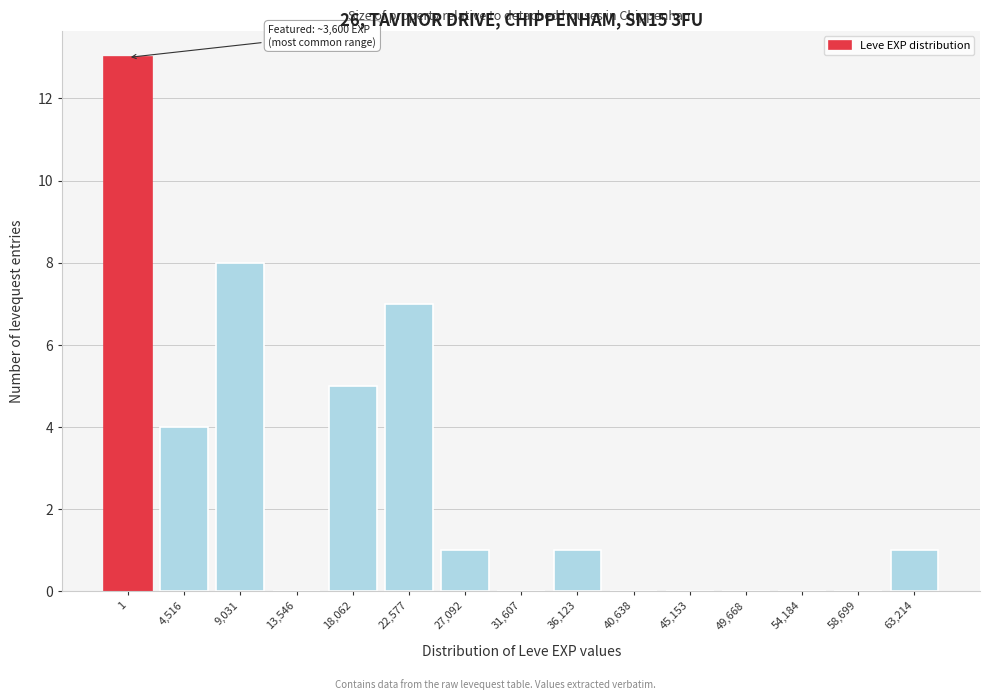

Reading left to right, list all the values displayed in this chart.

1=13	4,516=4	9,031=8	13,546=0	18,062=5	22,577=7	27,092=1	31,607=0	36,123=1	40,638=0	45,153=0	49,668=0	54,184=0	58,699=0	63,214=1